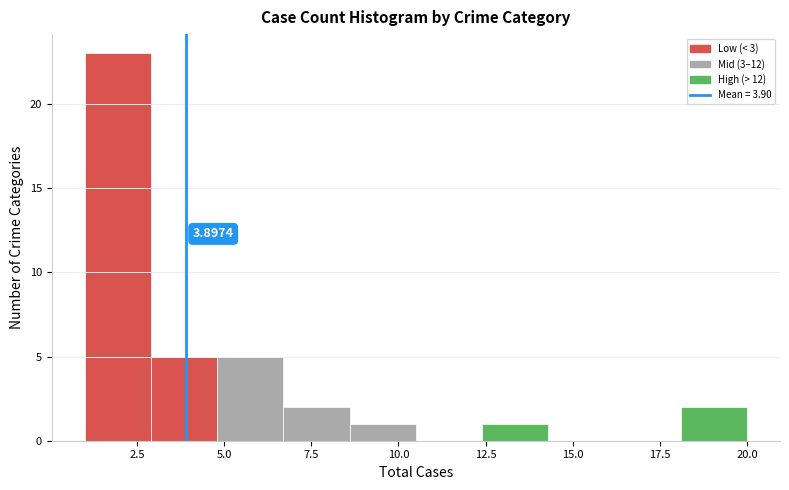

Read against the x-axis, roughly where is the centre of the tallest bar?

2.0